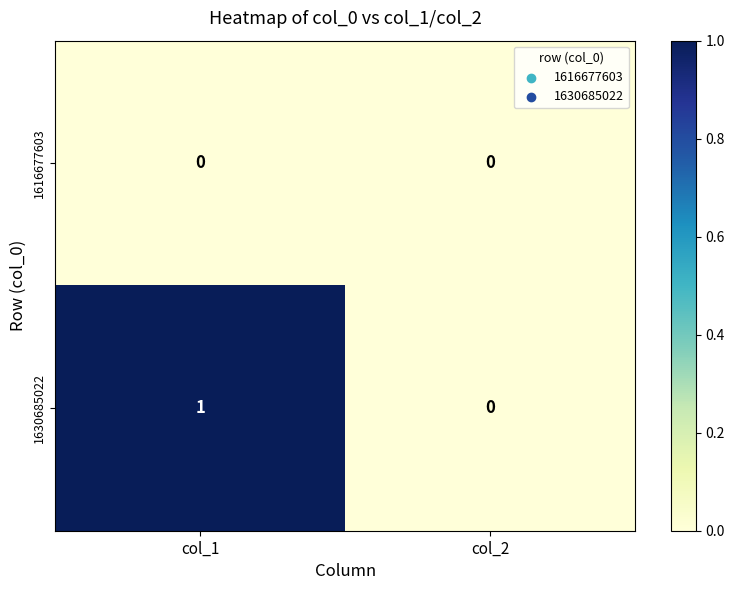

Between col_1 and col_2, which series saw the biggest shift?

1630685022